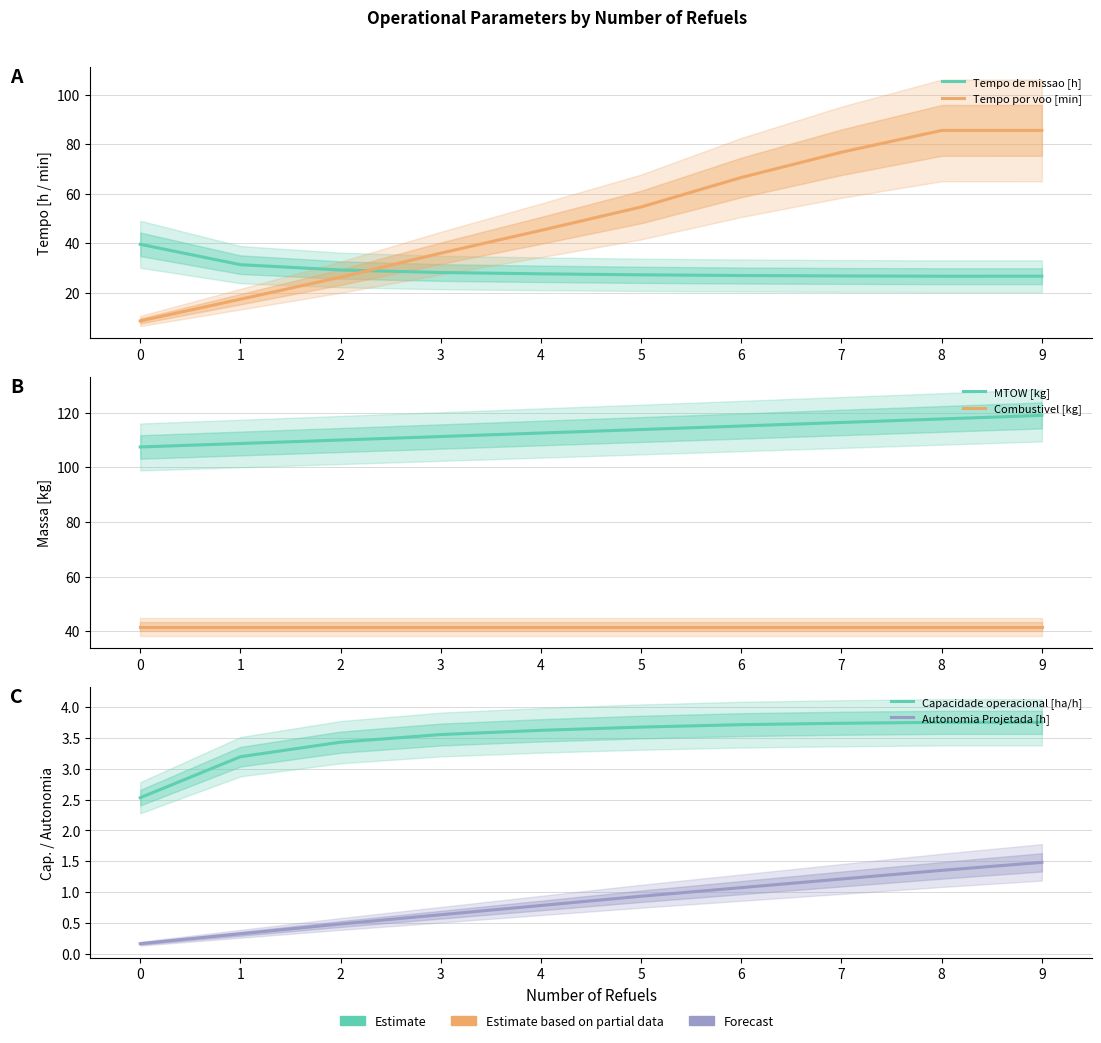

What are all the series names shown in the legend?

Tempo de missao [h], Tempo por voo [min], MTOW [kg], Combustivel [kg], Capacidade operacional [ha/h], Autonomia Projetada [h]